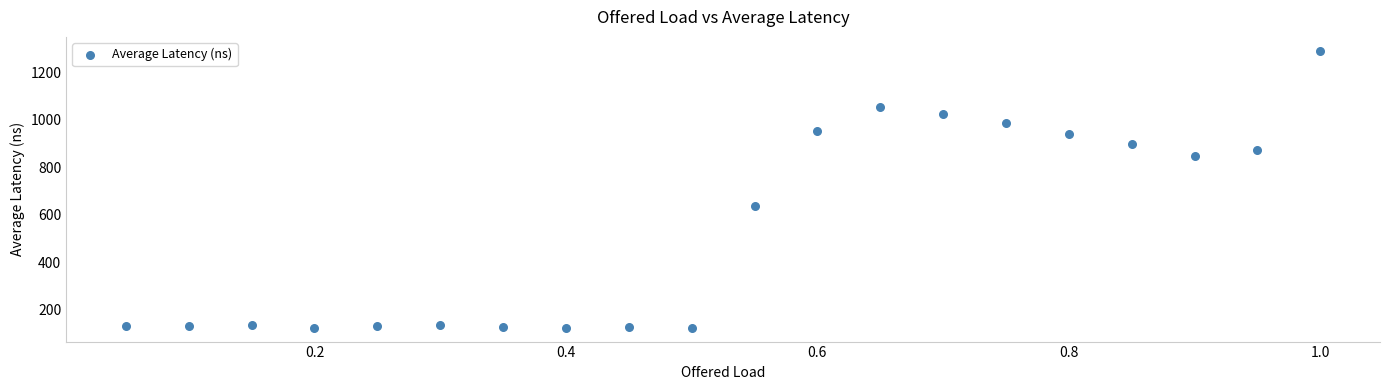

What is the range of X values (max minus min)?

0.9